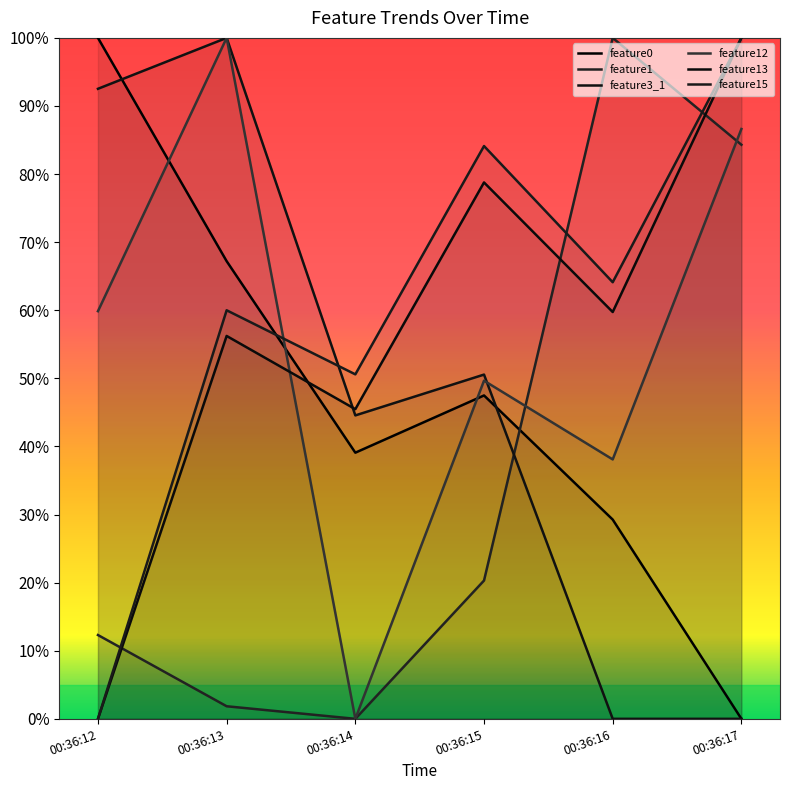

How many values in the feature3_1 series exceed 0?

4